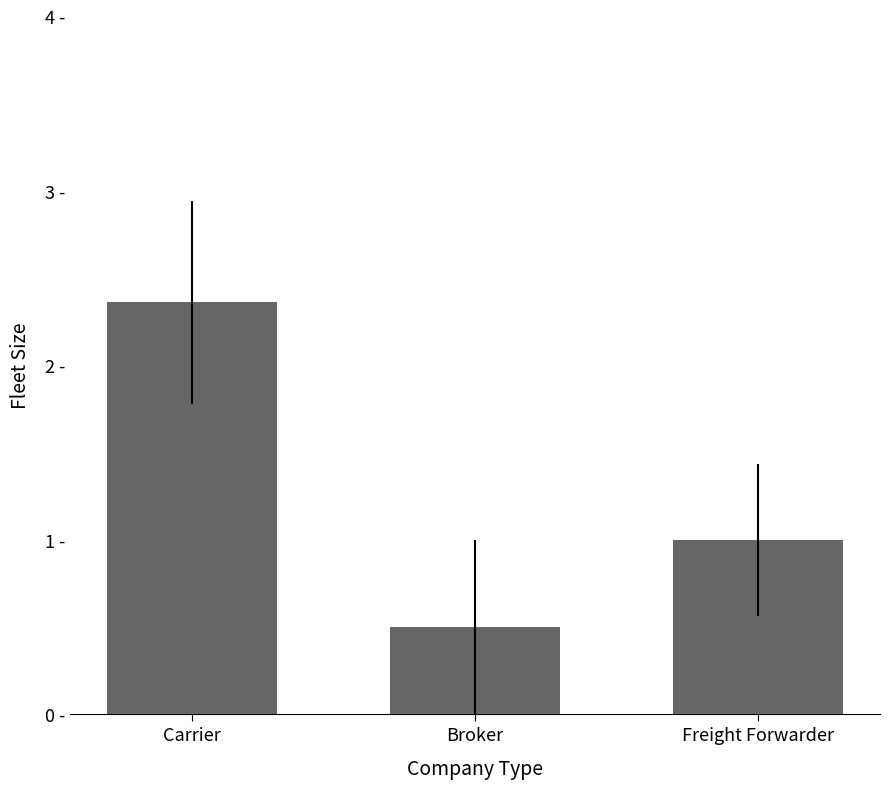

Are the bars horizontal?

No